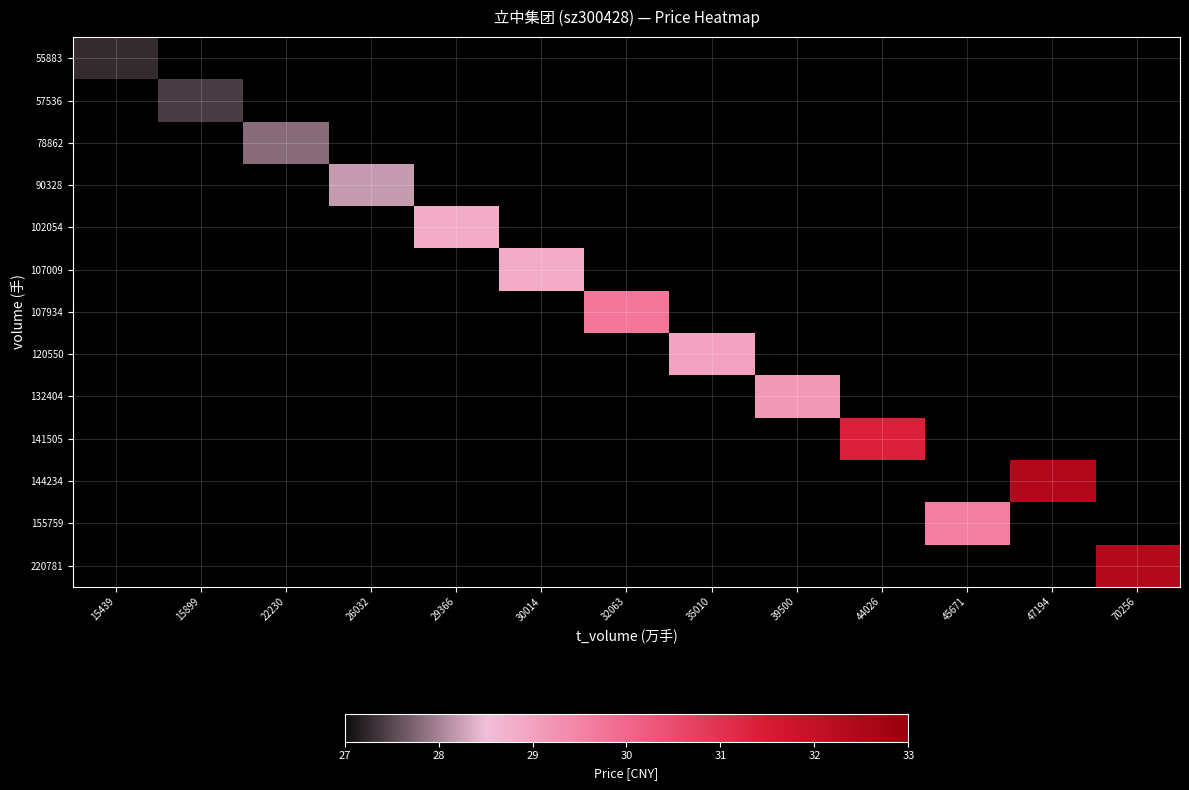

Read the 57536 value at 15899.

27.4